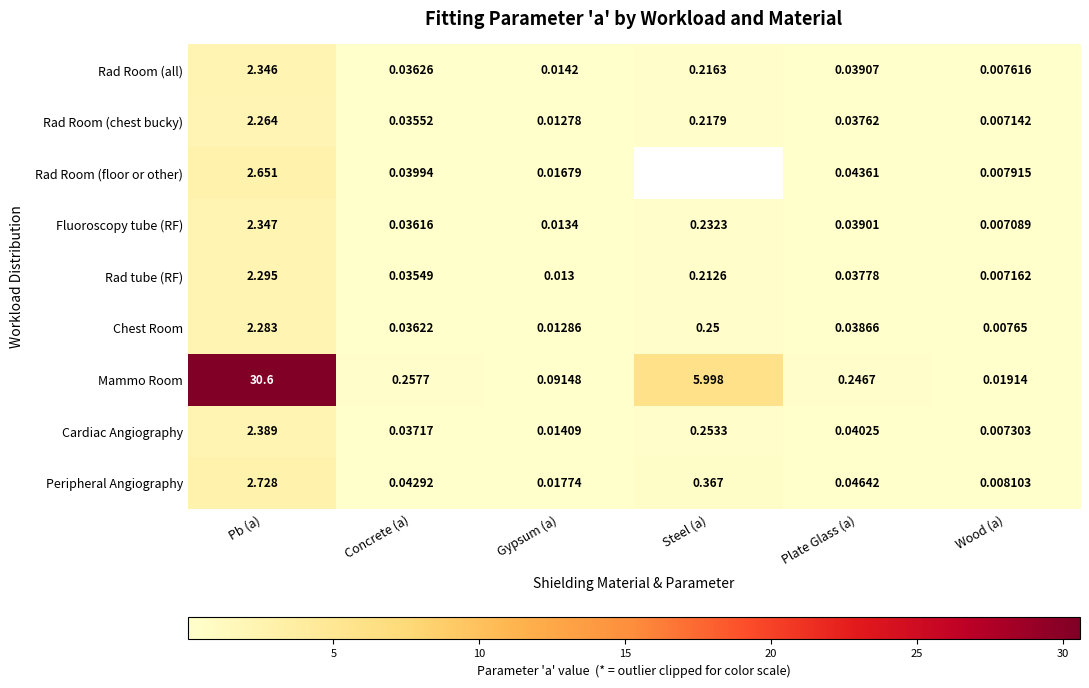

Rank the categories by Mammo Room value from lowest to highest.

Wood (a), Gypsum (a), Plate Glass (a), Concrete (a), Steel (a), Pb (a)